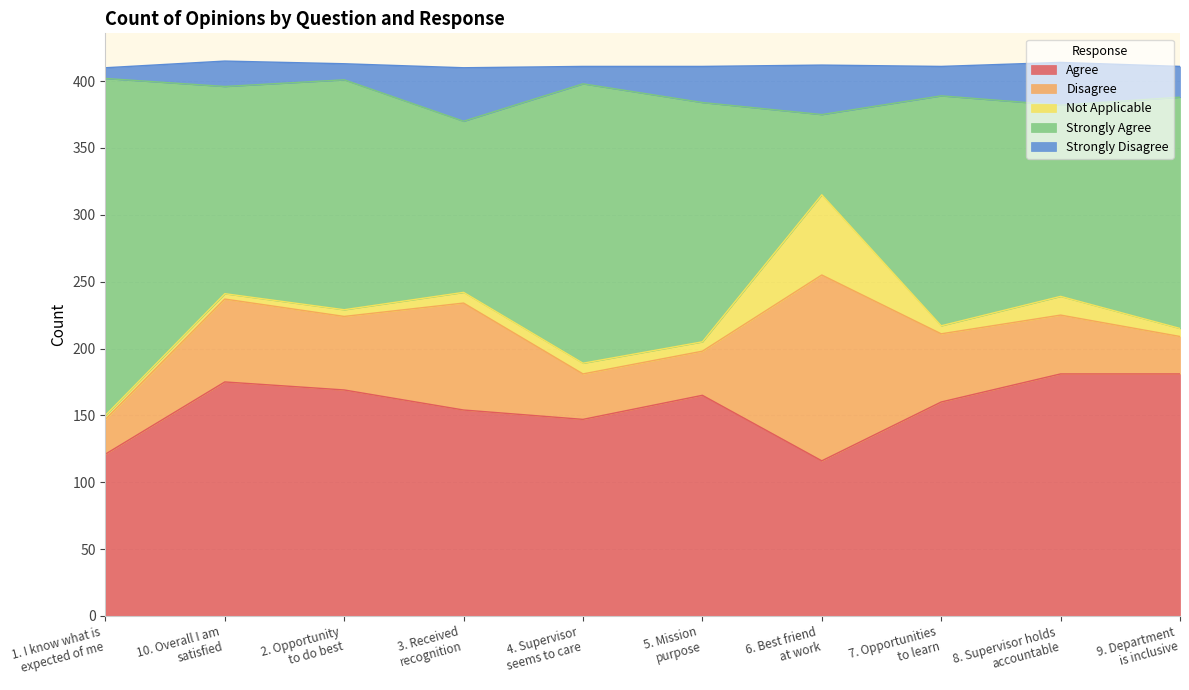

What is the lowest value of the Agree series?

116